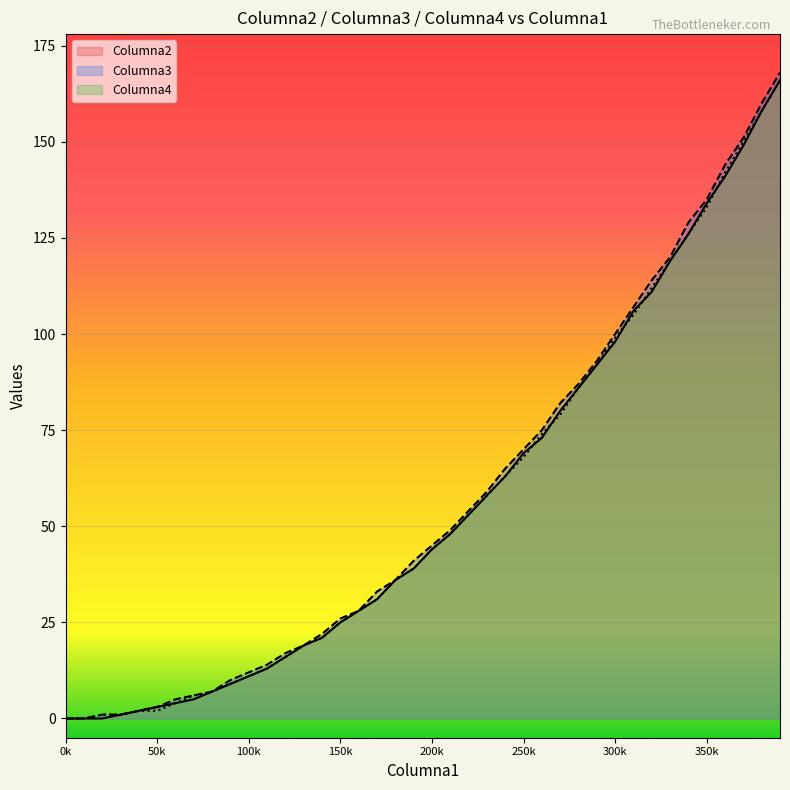

What is the approximate value of Columna3 at 180000, to the nearest 50?

50